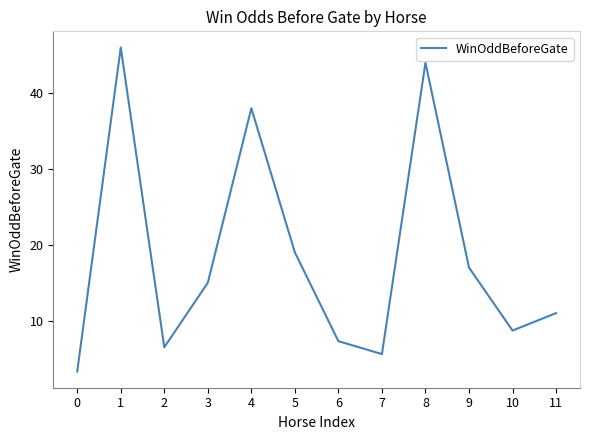

True or false: there are more than 2 points higher than both neighbors.

True